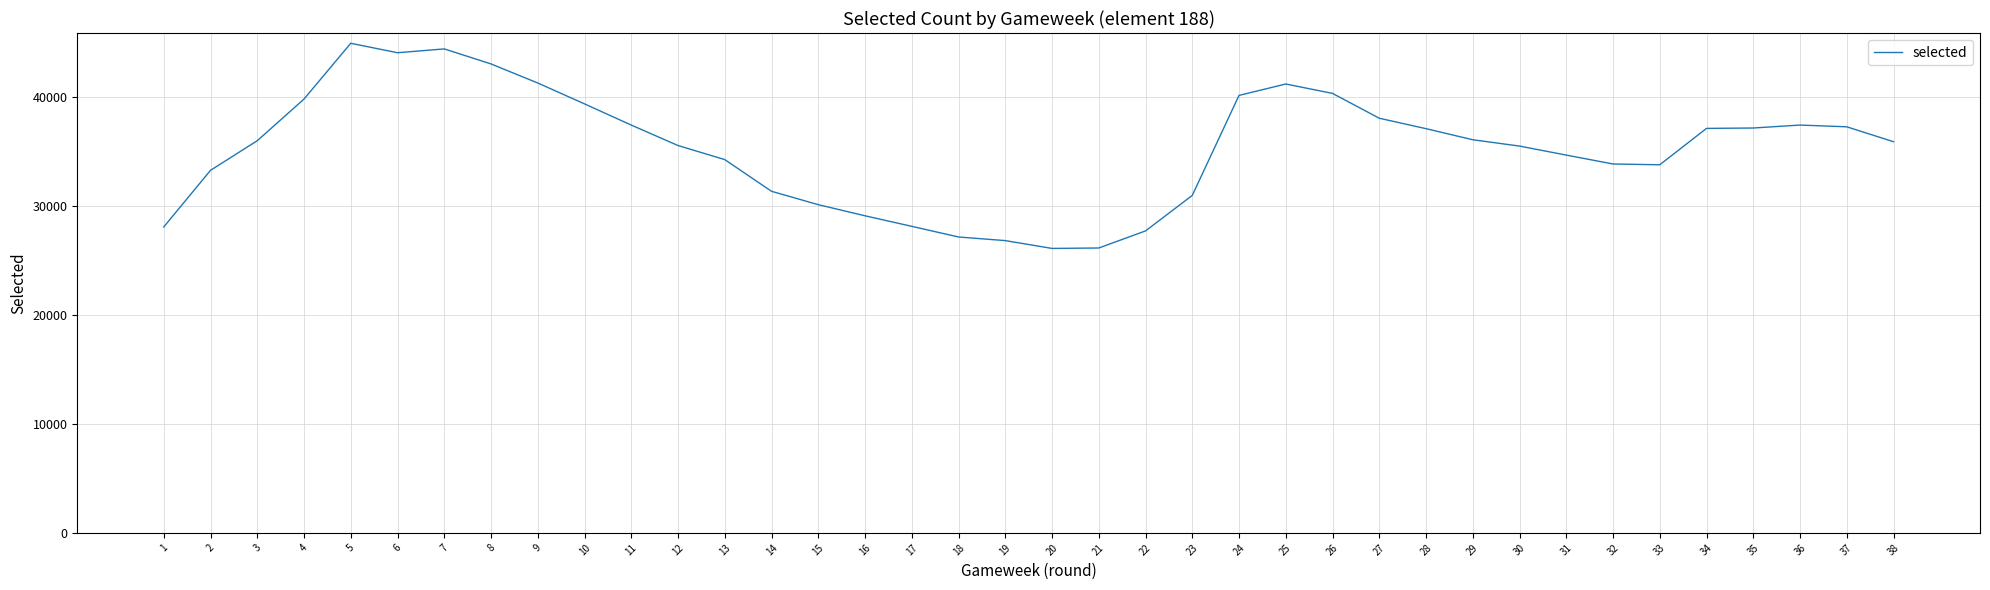

What is the minimum value shown in the chart?

26083